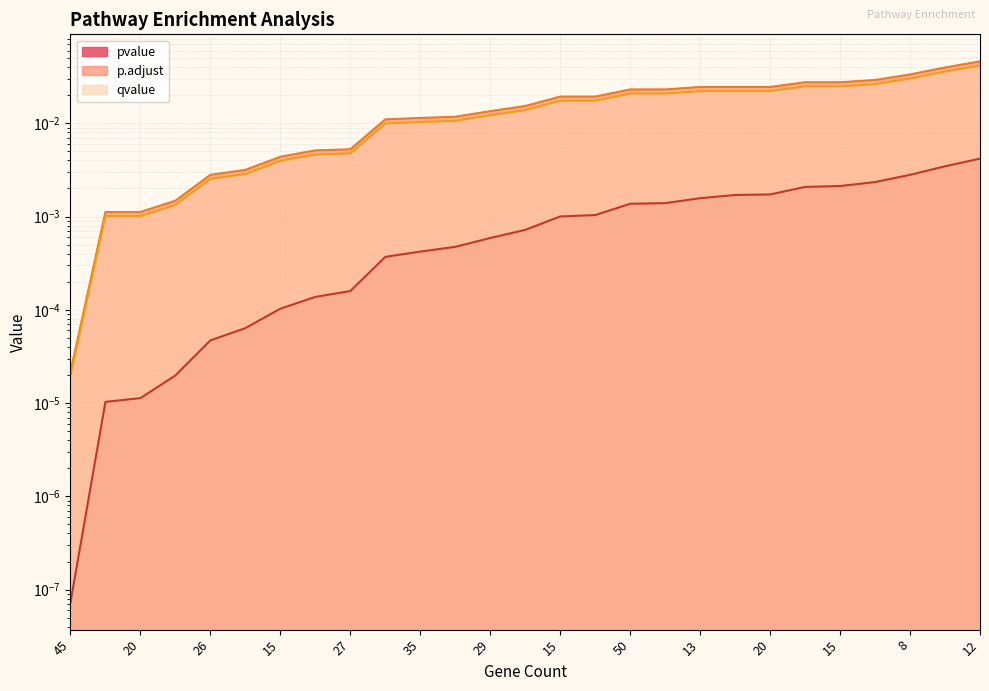

True or false: p.adjust and pvalue cross at least once.

False